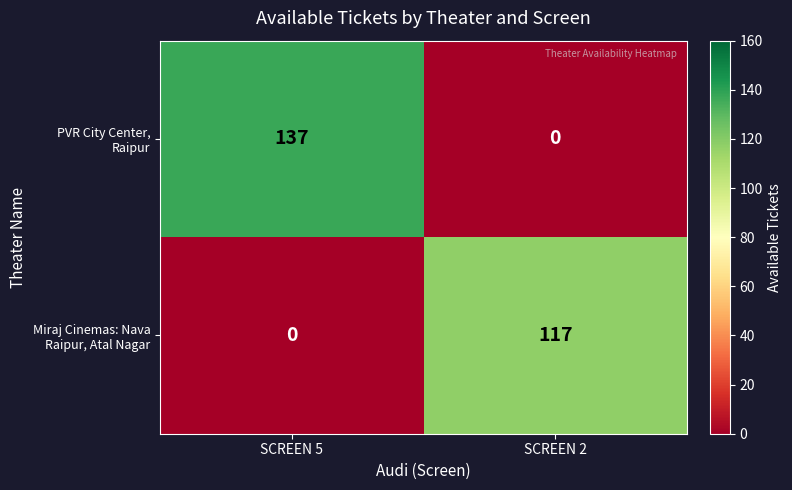

How many series are shown in this chart?

2